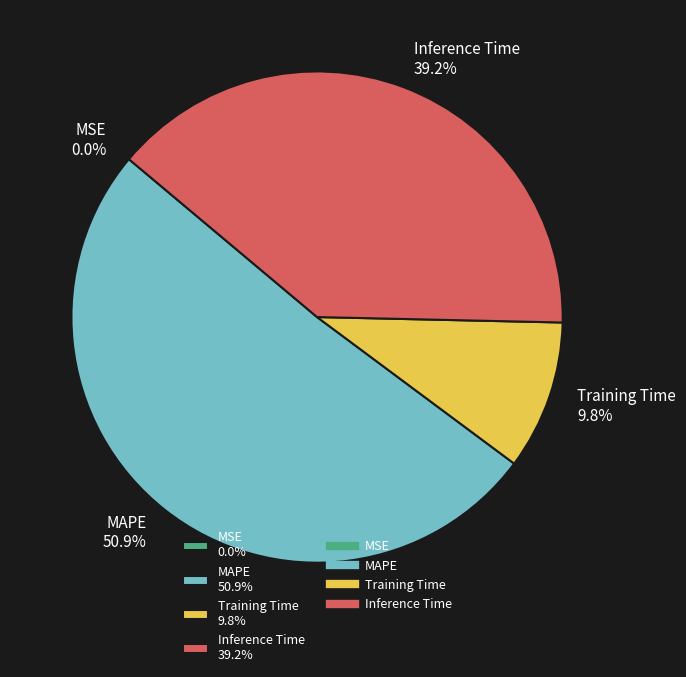

The Training Time slice represents 10% of the pie. True or false?

True